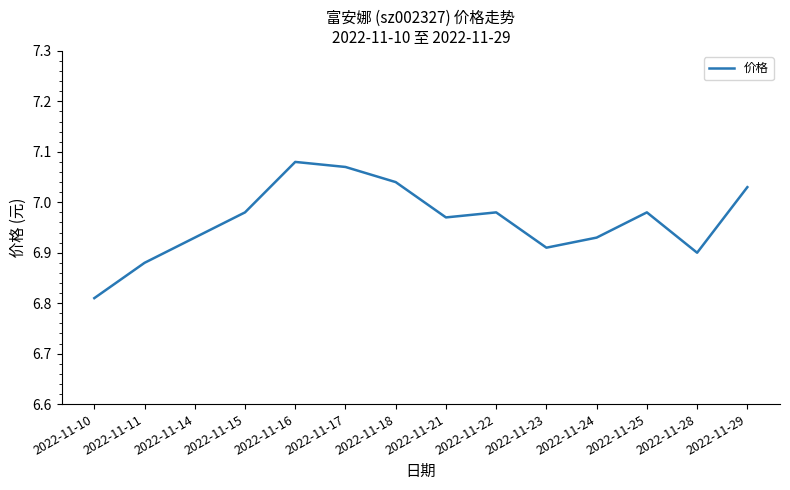

How many interior local peaks (higher than both neighbors) does the data have?

3